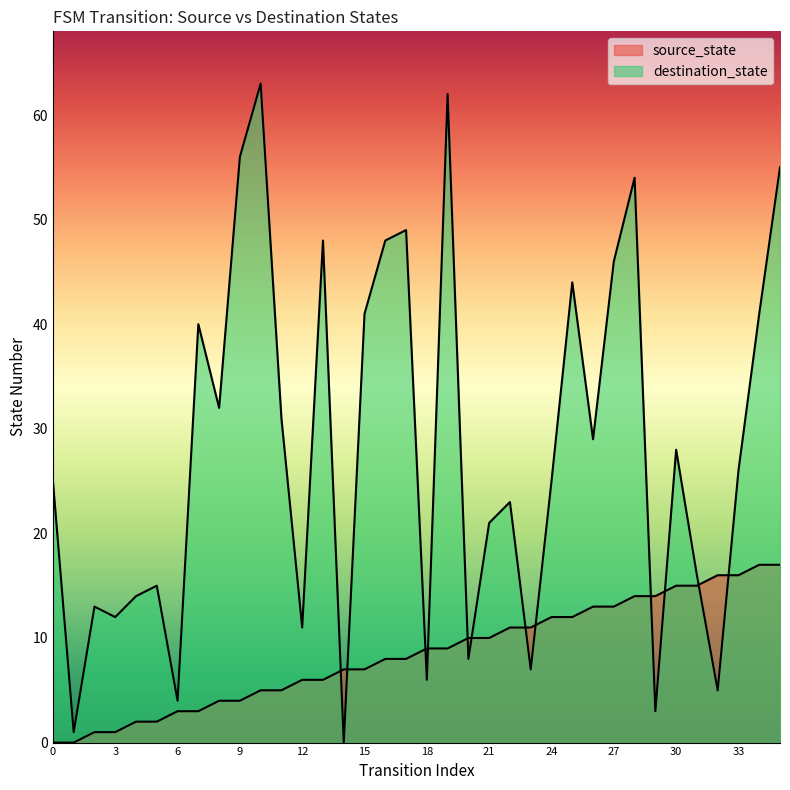

Count the number of data series in this chart.

2